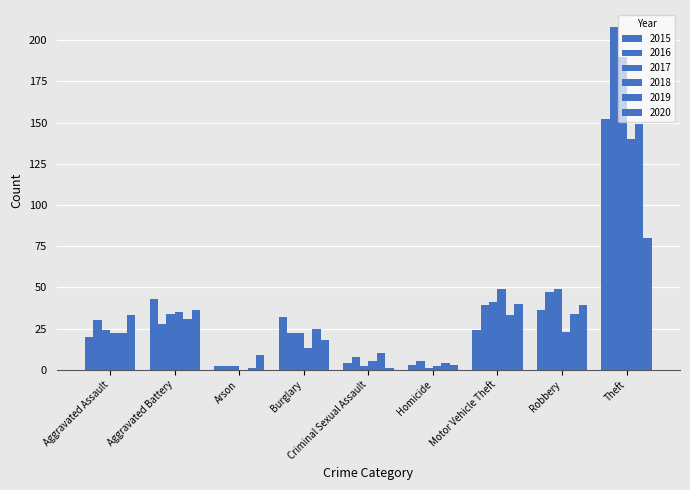

Reading right to left, what are all the values shown in this chart?

2015: Theft=152	Robbery=36	Motor Vehicle Theft=24	Homicide=3	Criminal Sexual Assault=4	Burglary=32	Arson=2	Aggravated Battery=43	Aggravated Assault=20
2016: Theft=208	Robbery=47	Motor Vehicle Theft=39	Homicide=5	Criminal Sexual Assault=8	Burglary=22	Arson=2	Aggravated Battery=28	Aggravated Assault=30
2017: Theft=190	Robbery=49	Motor Vehicle Theft=41	Homicide=1	Criminal Sexual Assault=2	Burglary=22	Arson=2	Aggravated Battery=34	Aggravated Assault=24
2018: Theft=140	Robbery=23	Motor Vehicle Theft=49	Homicide=2	Criminal Sexual Assault=5	Burglary=13	Arson=0	Aggravated Battery=35	Aggravated Assault=22
2019: Theft=149	Robbery=34	Motor Vehicle Theft=33	Homicide=4	Criminal Sexual Assault=10	Burglary=25	Arson=1	Aggravated Battery=31	Aggravated Assault=22
2020: Theft=80	Robbery=39	Motor Vehicle Theft=40	Homicide=3	Criminal Sexual Assault=1	Burglary=18	Arson=9	Aggravated Battery=36	Aggravated Assault=33